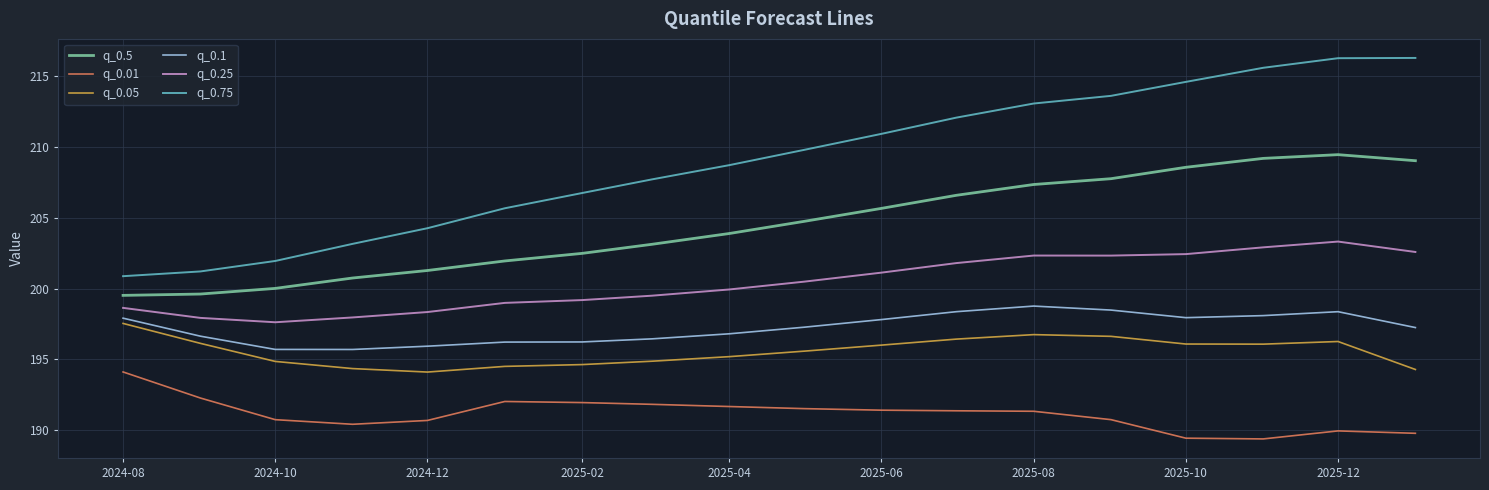

What is the difference between the maximum and minimum values in the q_0.1 series?

3.1